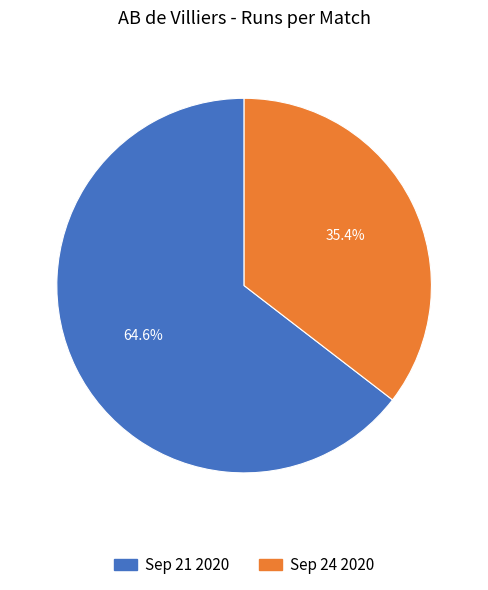

What is the ratio of the value at Sep 21 2020 to the value at Sep 24 2020?

1.8